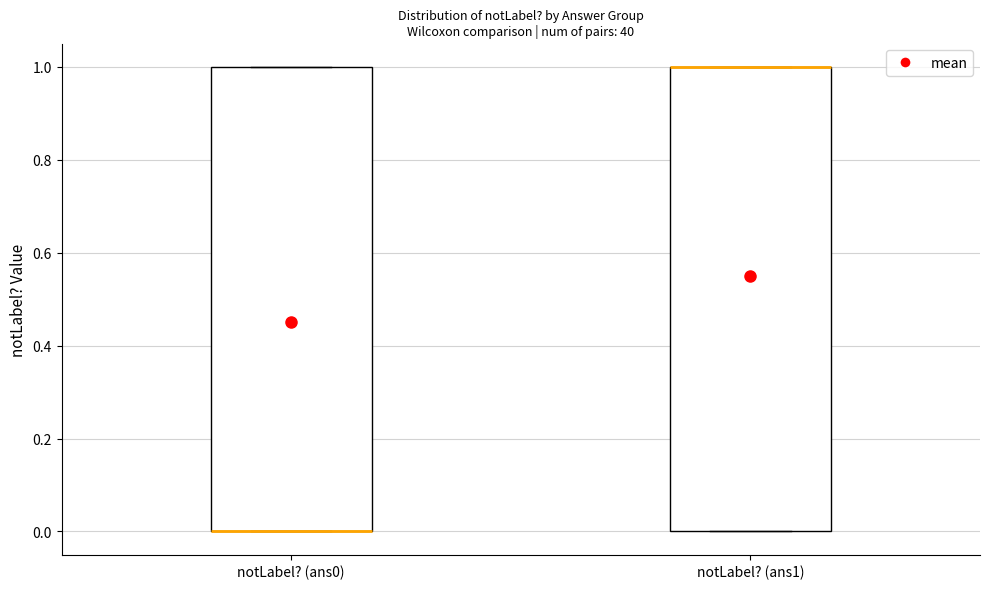

Where is the lower edge of the box for notLabel? (ans1) on the y-axis? The values are not printed on the chart, so give them approximately, as read against the axis.

0